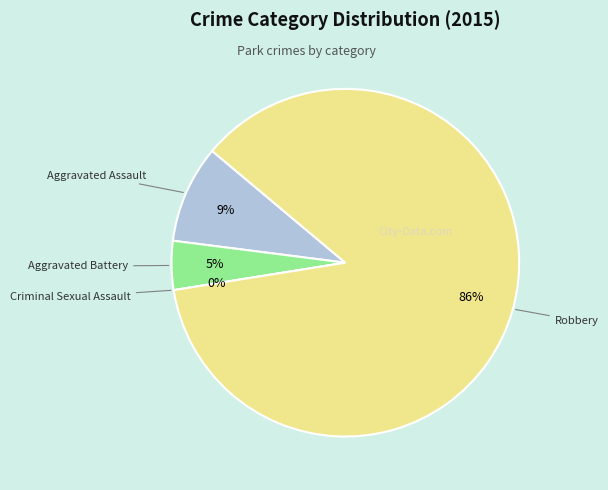

Do Aggravated Battery and Aggravated Assault together represent more than half of the pie?

No